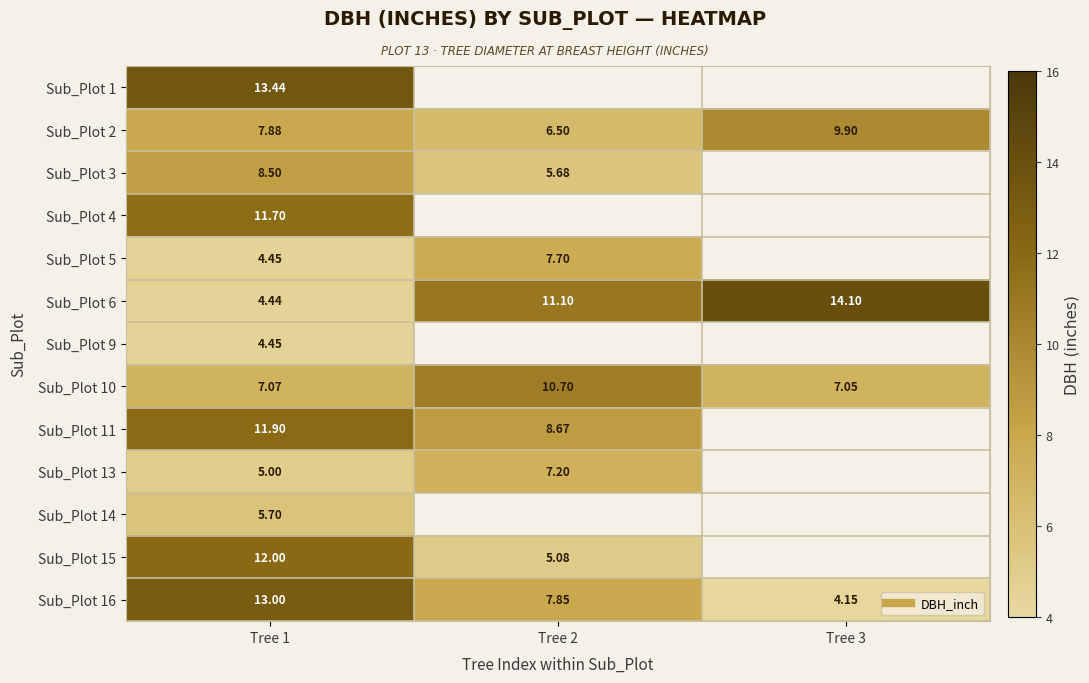

Which category has the lowest value in the Sub_Plot 2 series?

Tree 2